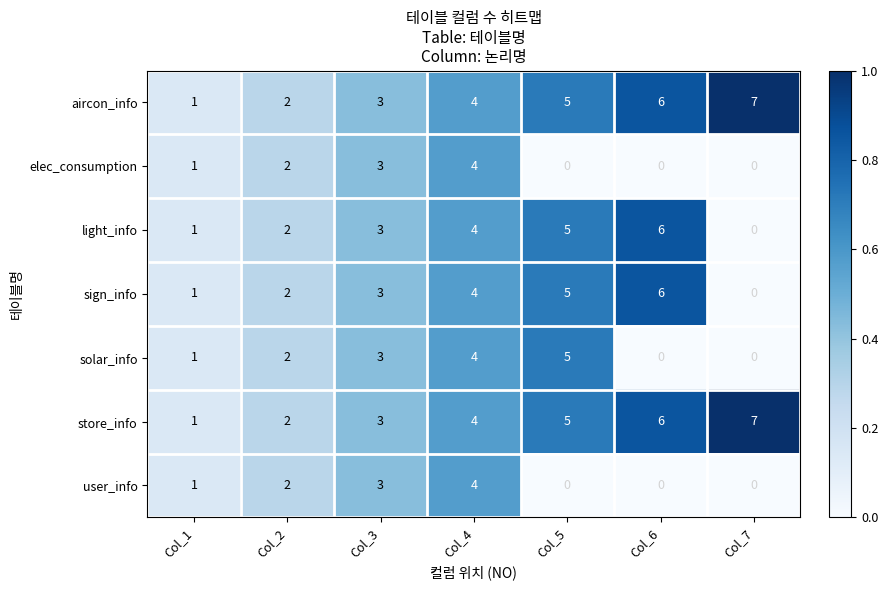

The value of light_info at Col_1 is 1. True or false?

True